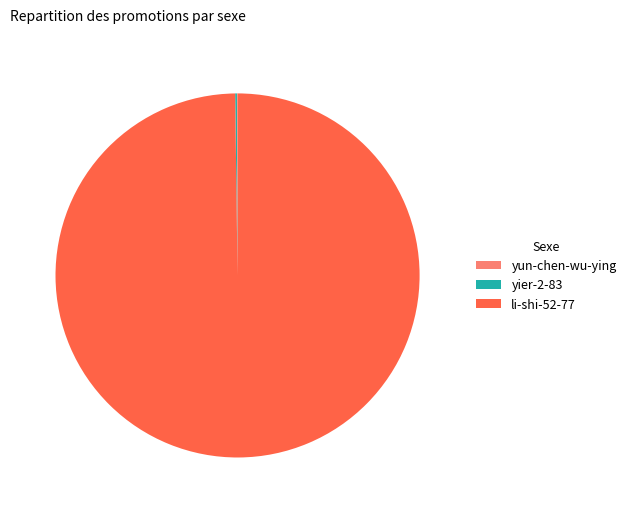

What is the largest slice in the pie chart?

li-shi-52-77